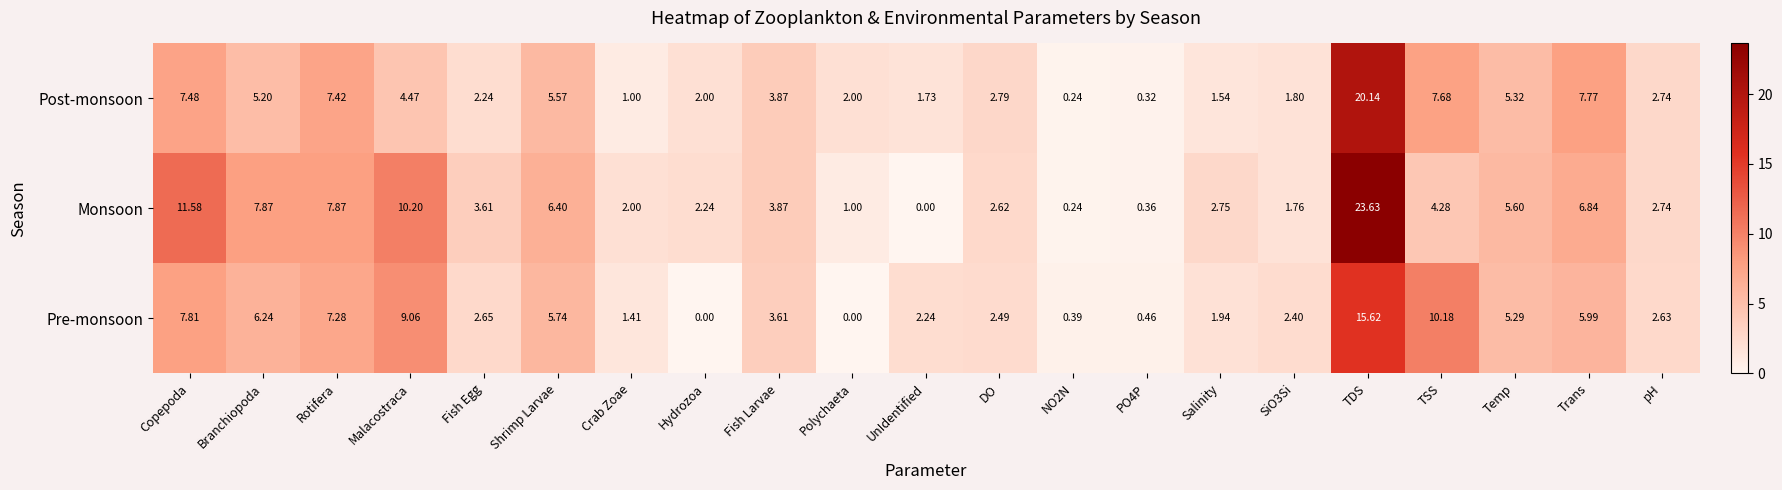

Rank the series by their maximum value, from lowest to highest.

Pre-monsoon, Post-monsoon, Monsoon